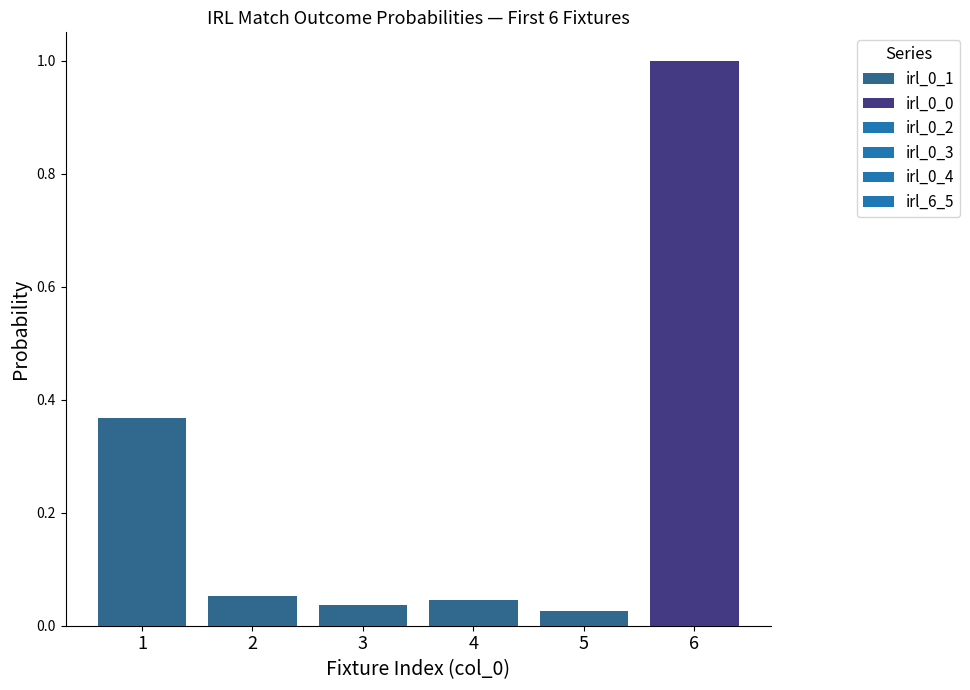

What are all the series names shown in the legend?

irl_0_0, irl_0_1, irl_0_2, irl_0_3, irl_0_4, irl_6_5